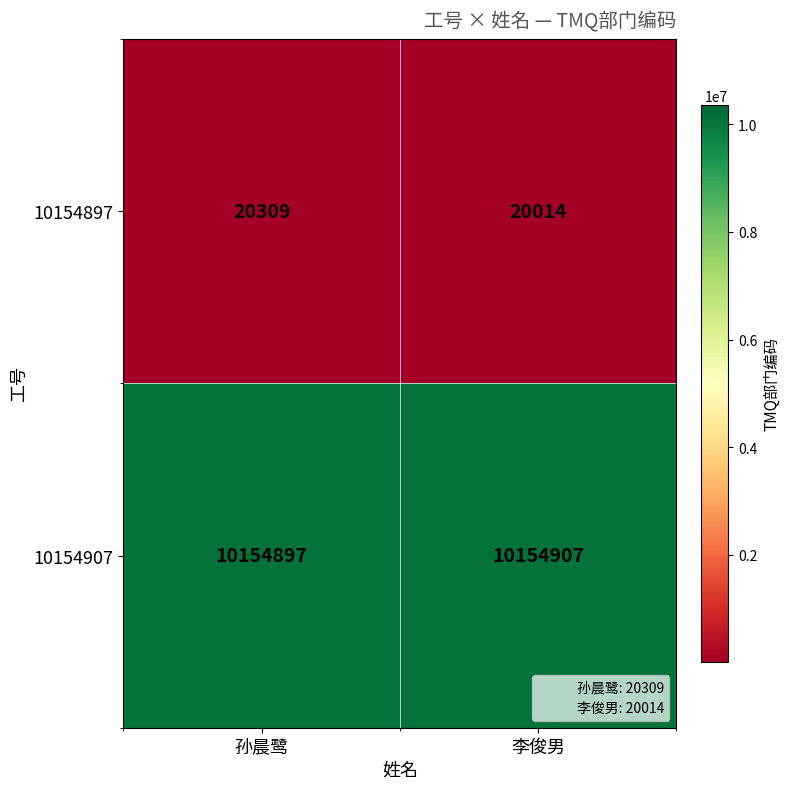

What is the difference between the maximum and minimum values in the 10154897 series?

295